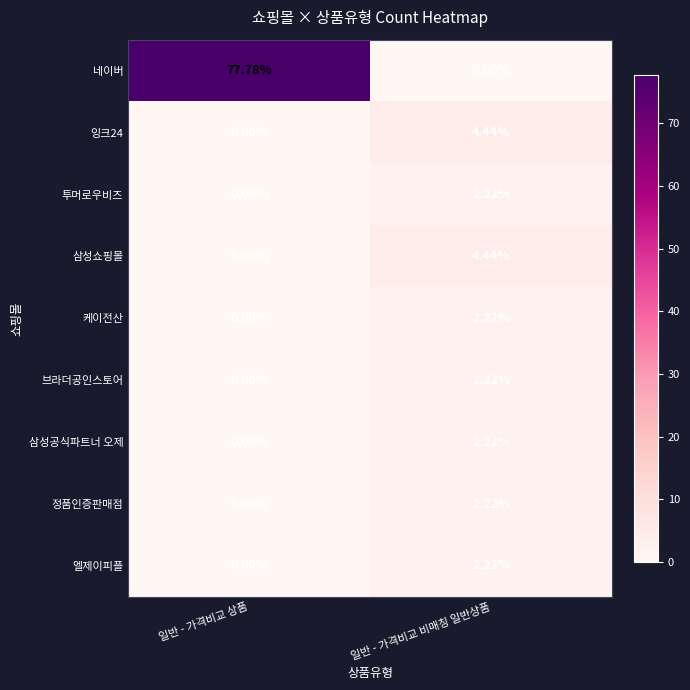

Where does the 케이전산 series first go above 2?

일반 - 가격비교 비매칭 일반상품